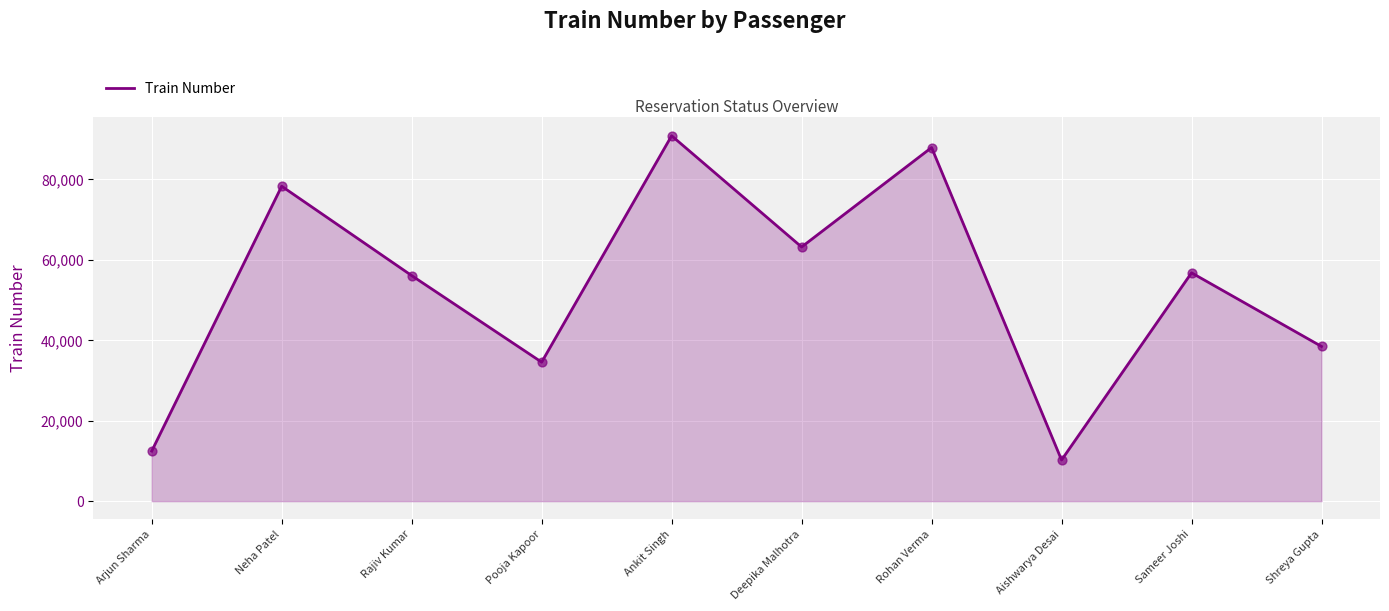

Approximately how many times larger is the value at Rohan Verma compared to Deepika Malhotra?

1.4